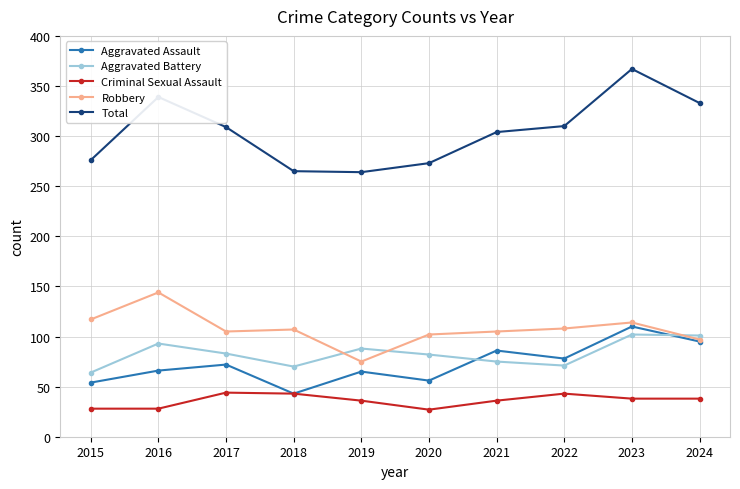

Where is the first local maximum for Total?

2016